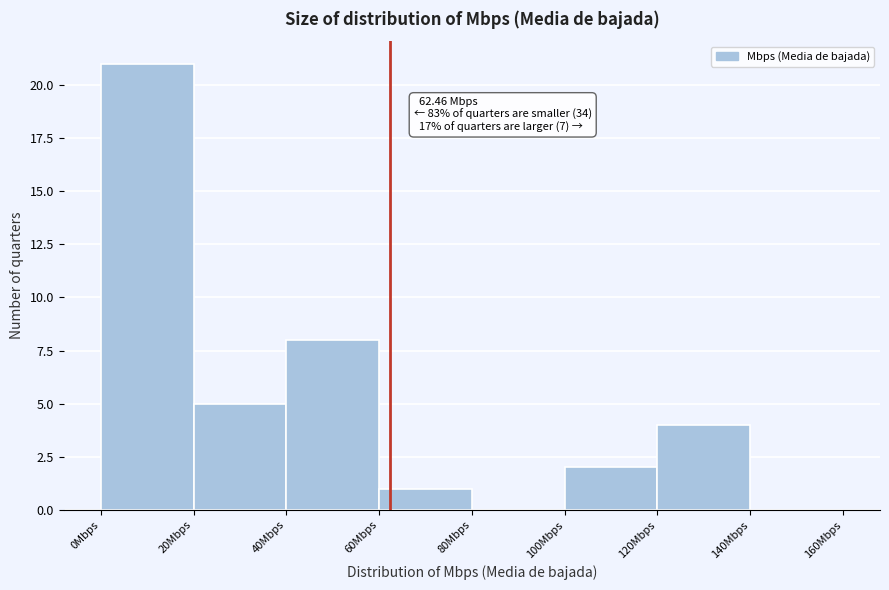

Over which range of the x-axis is the bar tallest?

0 to 20